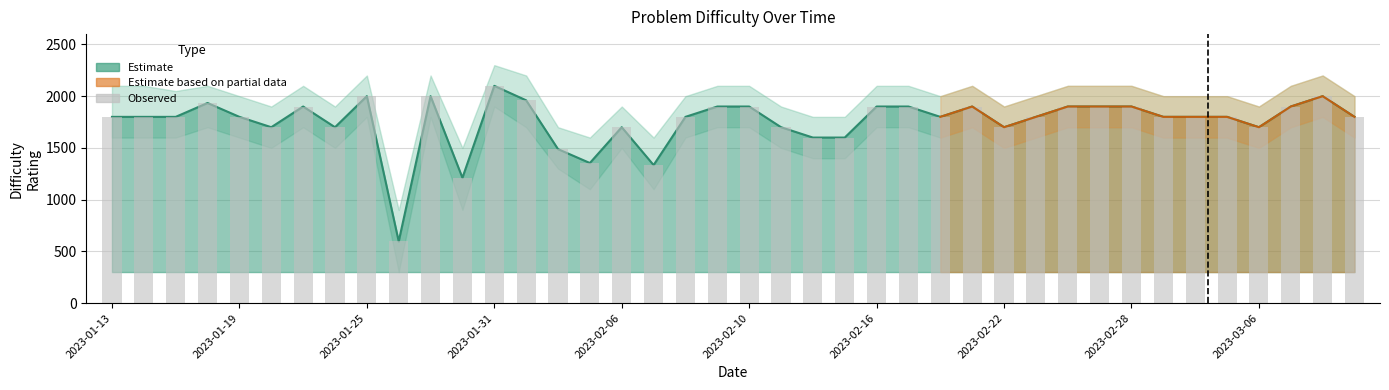

Approximately how many times larger is the value at 22 compared to 2023-02-28?

0.8